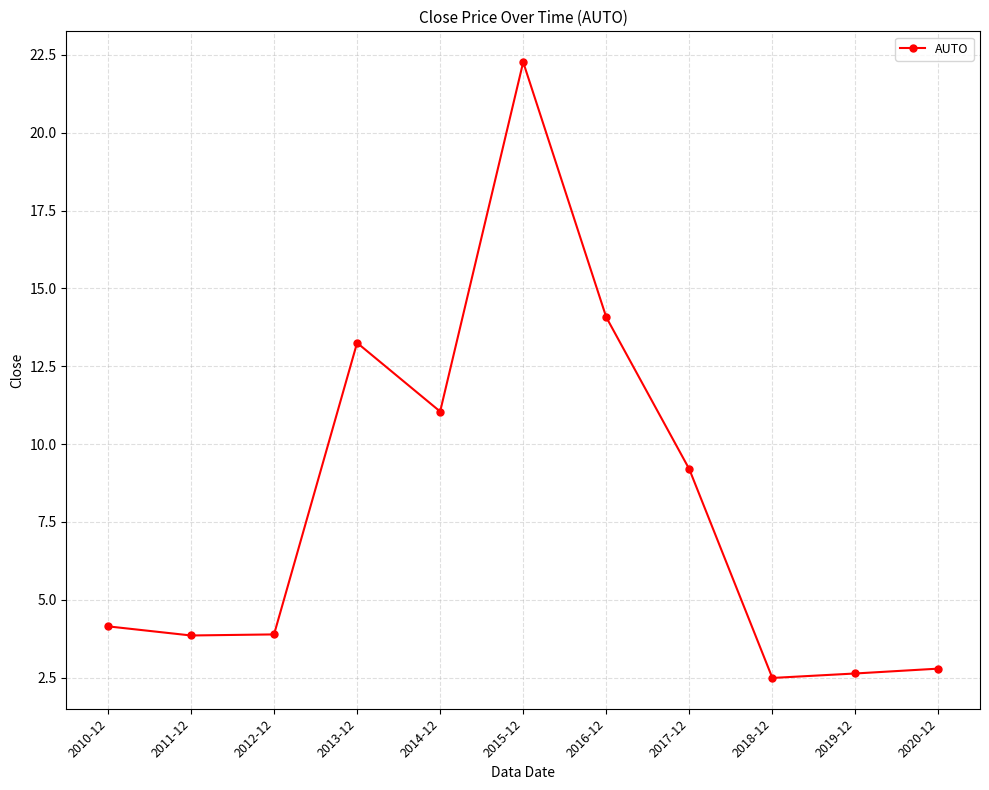

The chart shows a value of 22.3 at 2015-12. True or false?

True